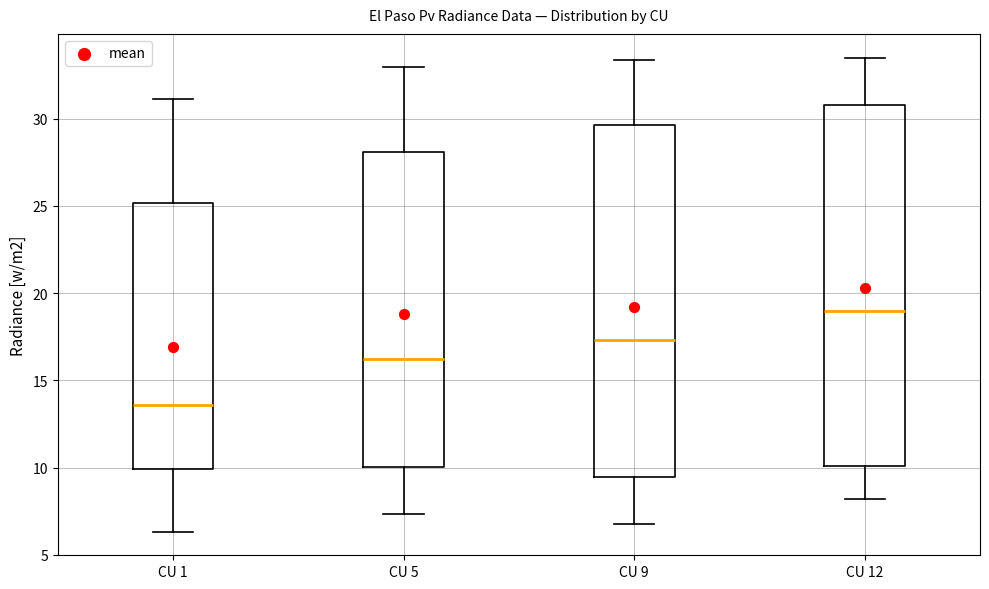

Which box has the highest median line?

CU 12